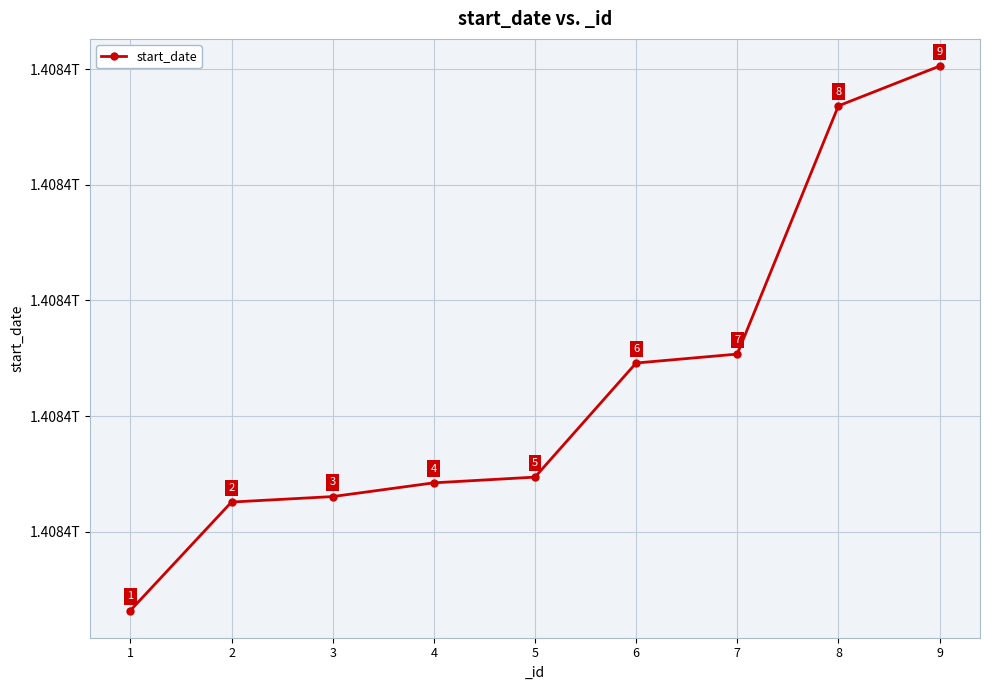

Rank the categories by value from lowest to highest.

1, 2, 3, 4, 5, 6, 7, 8, 9